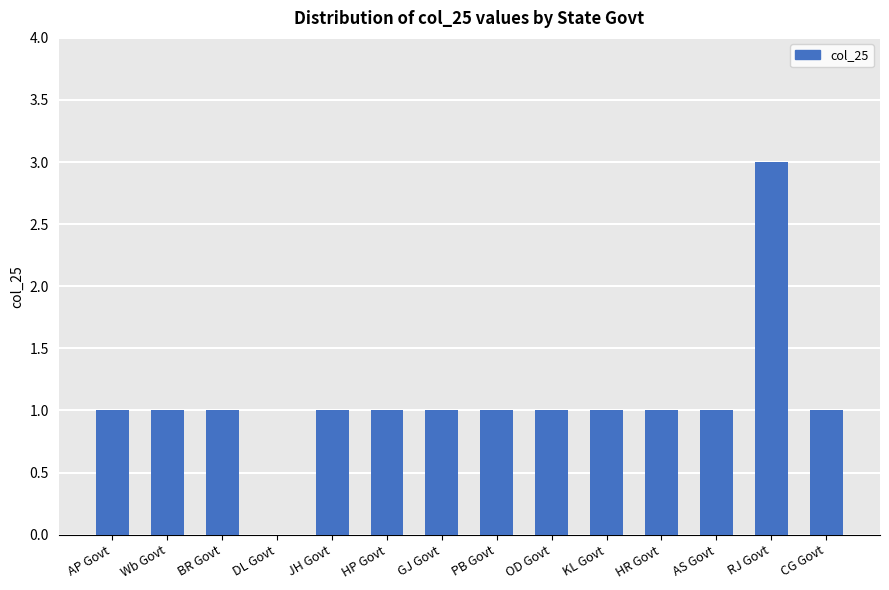

Are the bars horizontal?

No